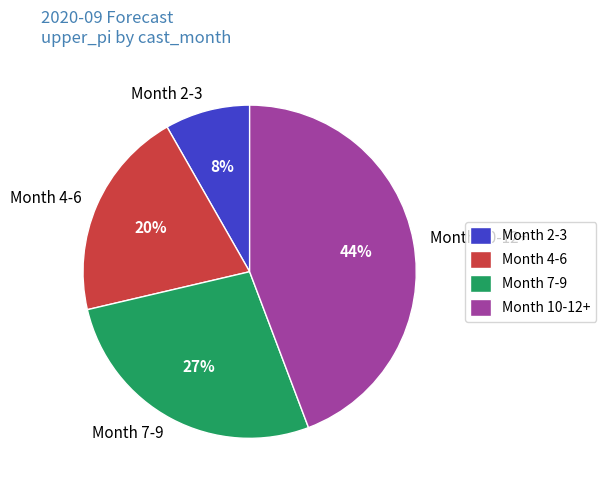

Count the number of slices in the pie.

4